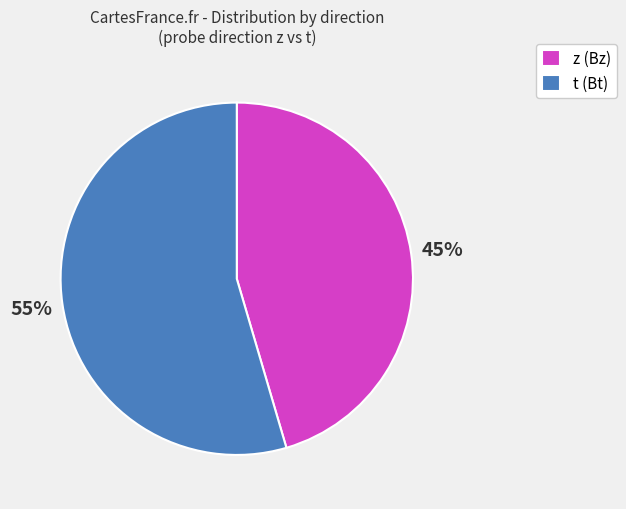

How many slices are in this pie chart?

2